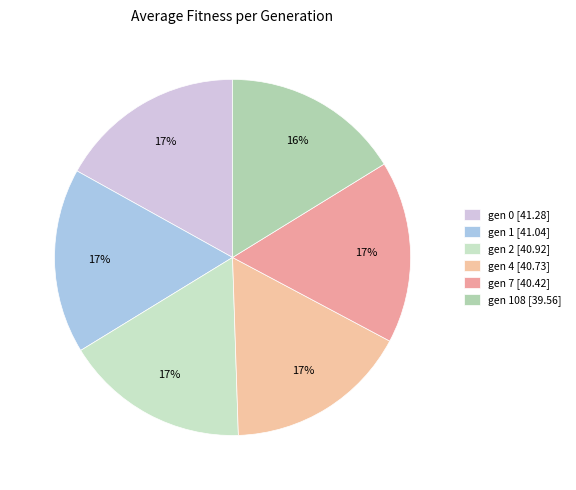

How many slices are in this pie chart?

6